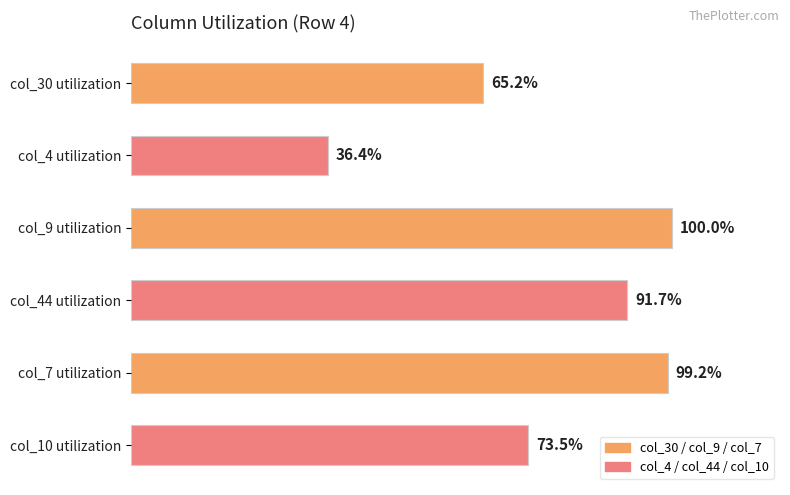

Rank the categories by value from lowest to highest.

col_4 utilization, col_30 utilization, col_10 utilization, col_44 utilization, col_7 utilization, col_9 utilization